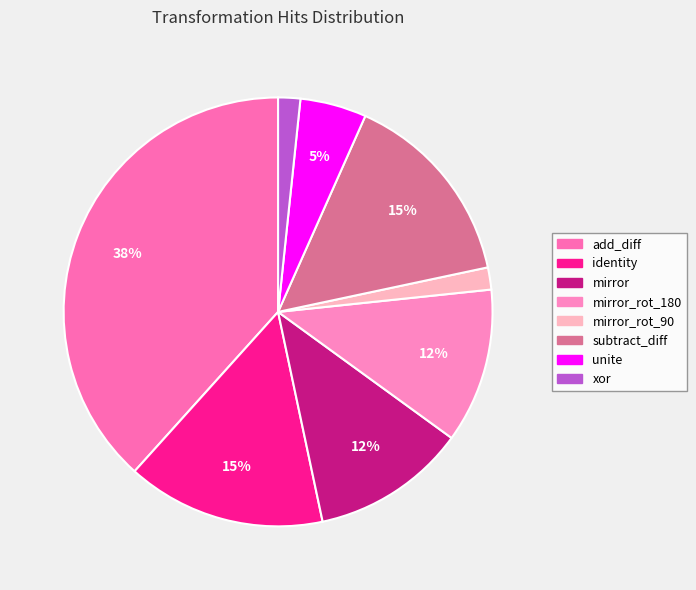

How many slices are in this pie chart?

8